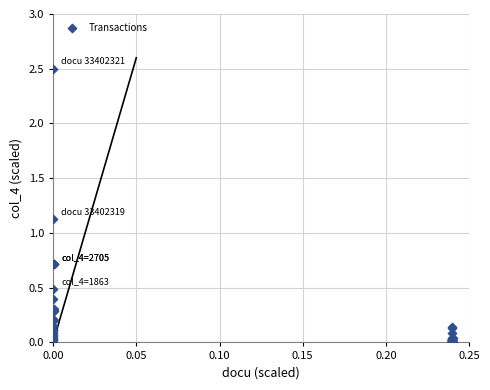

What Y value in the scatter plot is closest to 1?

1.1